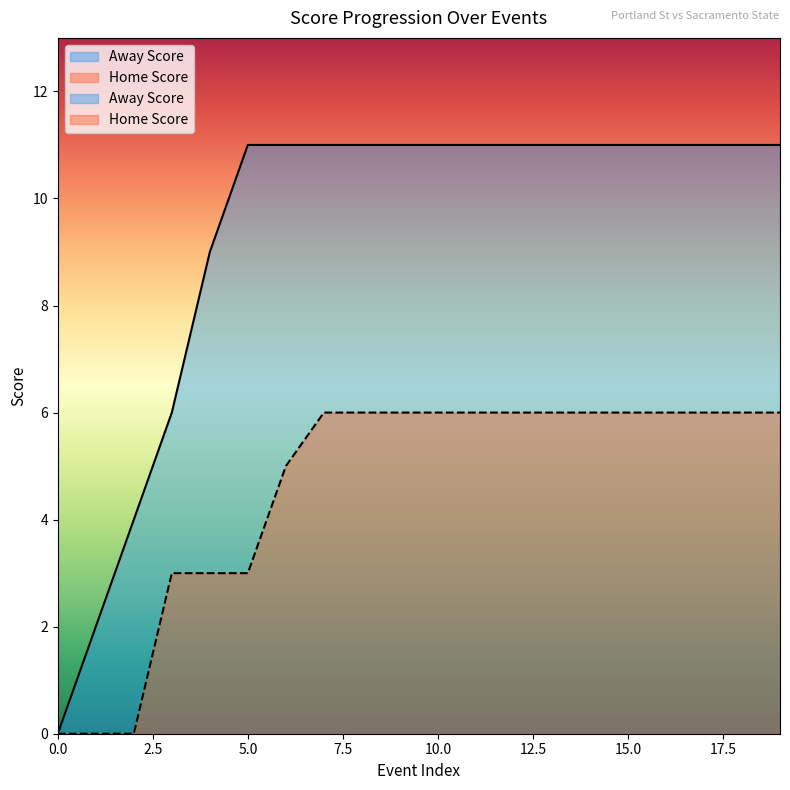

True or false: Away Score and Home Score cross at least once.

False